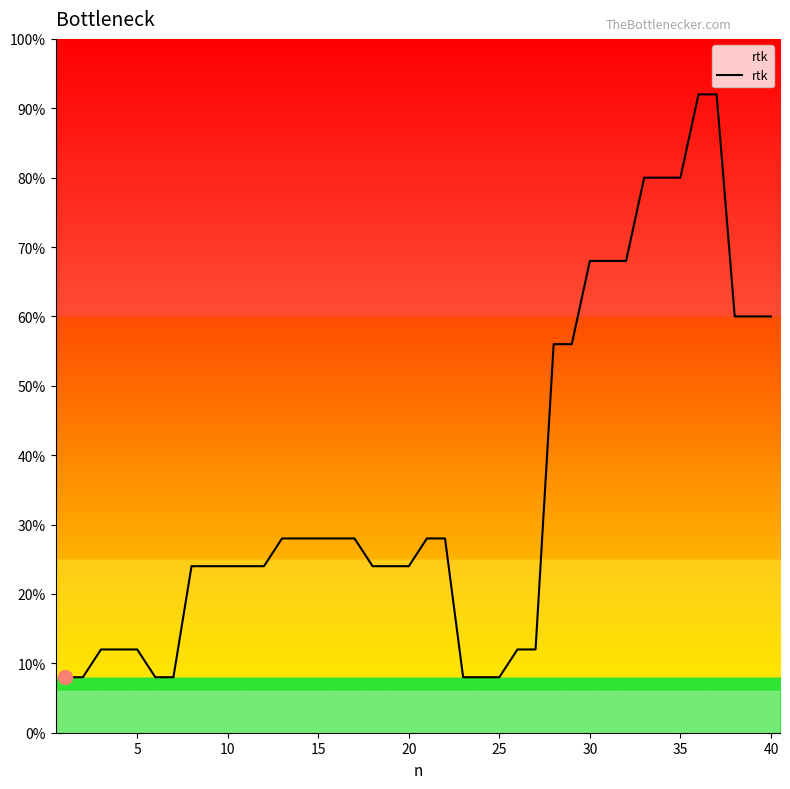

Does the chart display data point markers on the line(s)?

No